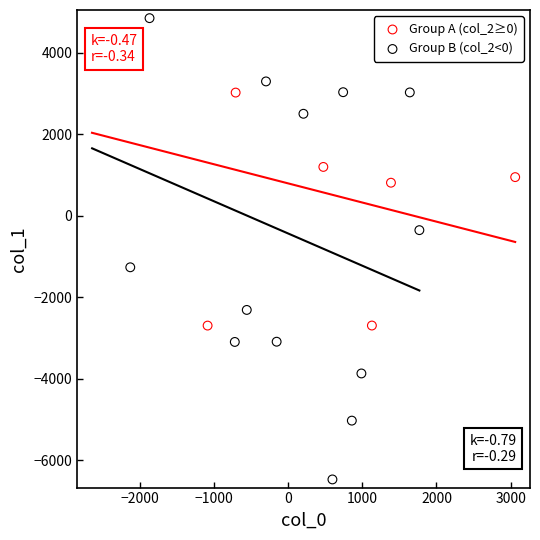

Which series contains the highest Y value?

Group B (col_2<0)